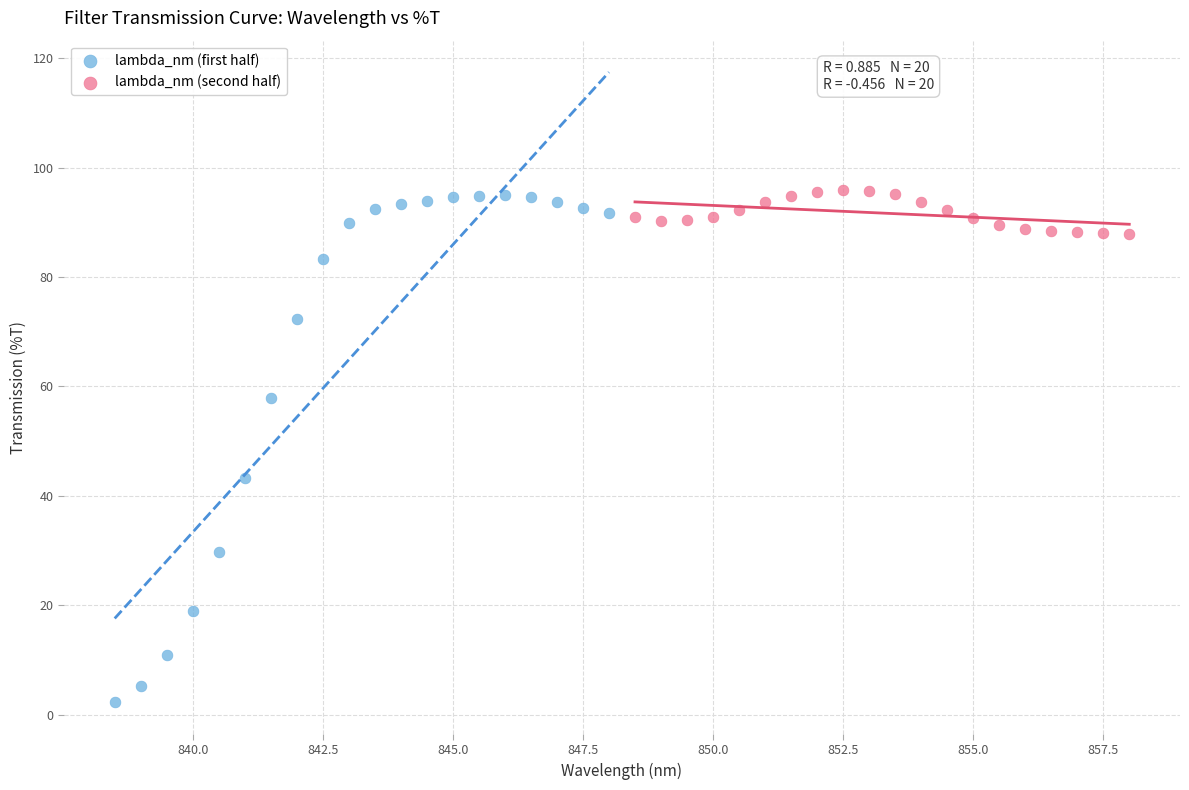

Which series contains the lowest Y value?

lambda_nm (first half)